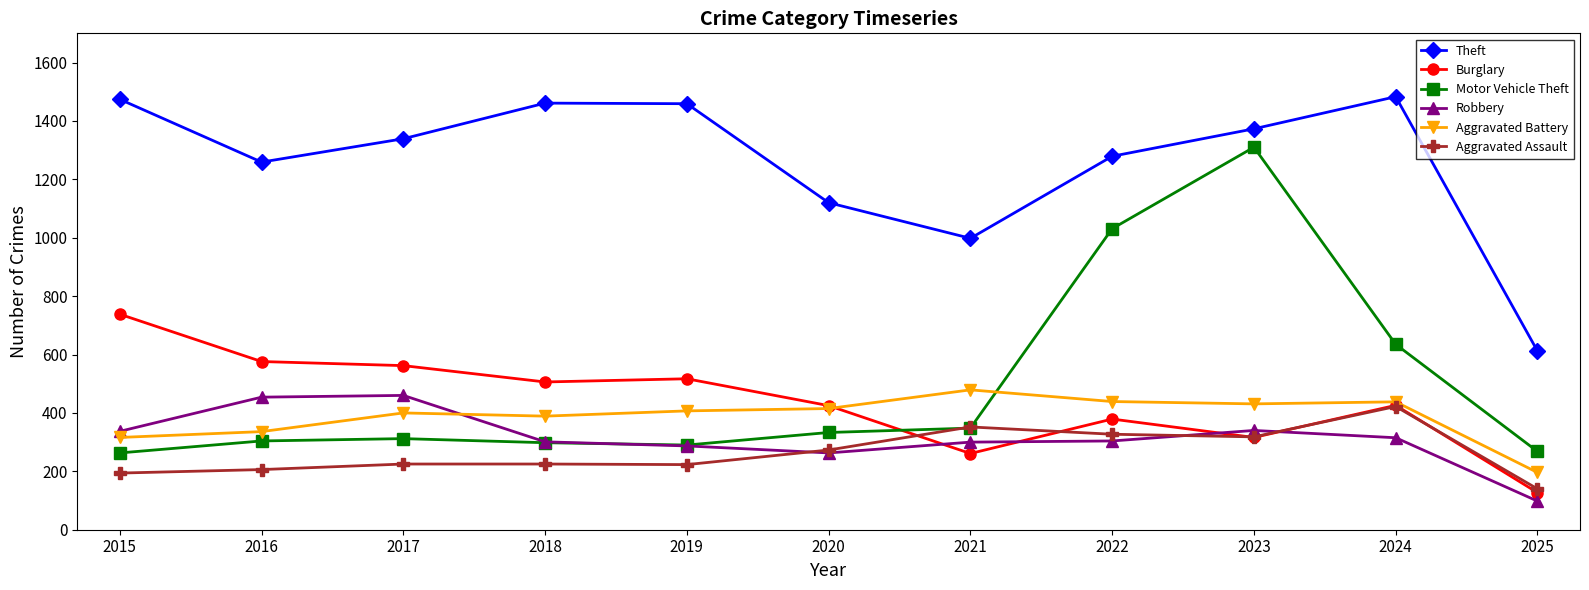

What is the sum of all Burglary values?

4833